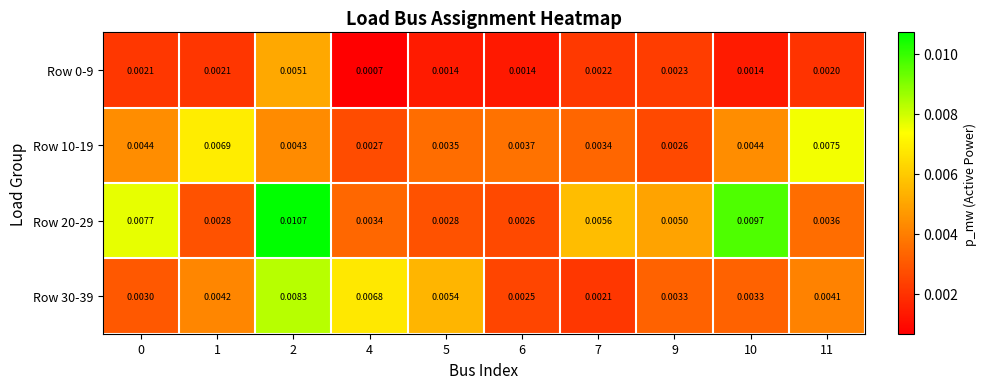

Between 4 and 6, which series saw the biggest shift?

Row 30-39